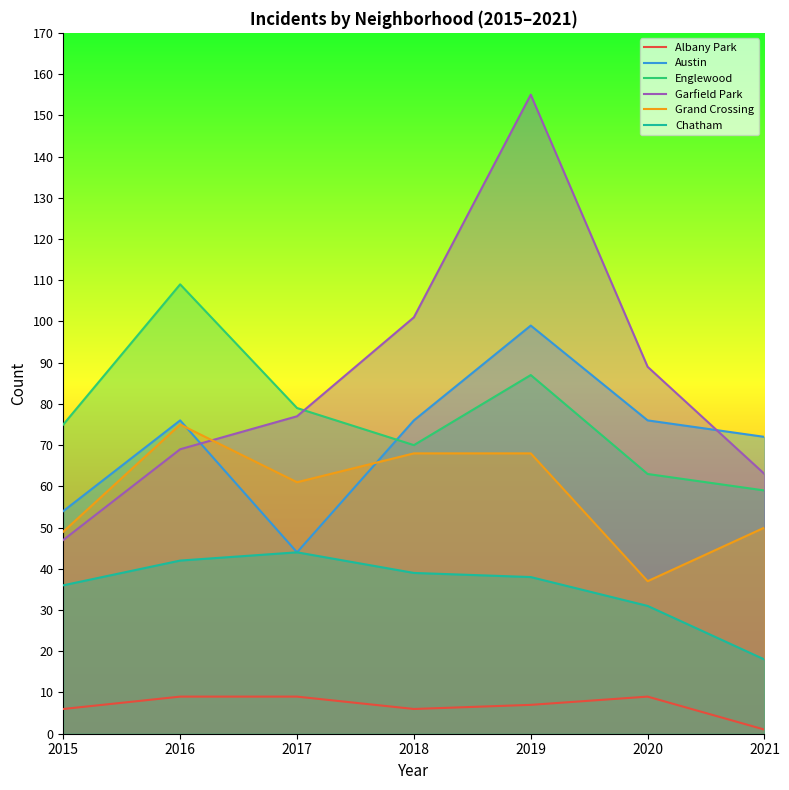

What is the lowest value of the Englewood series?

59